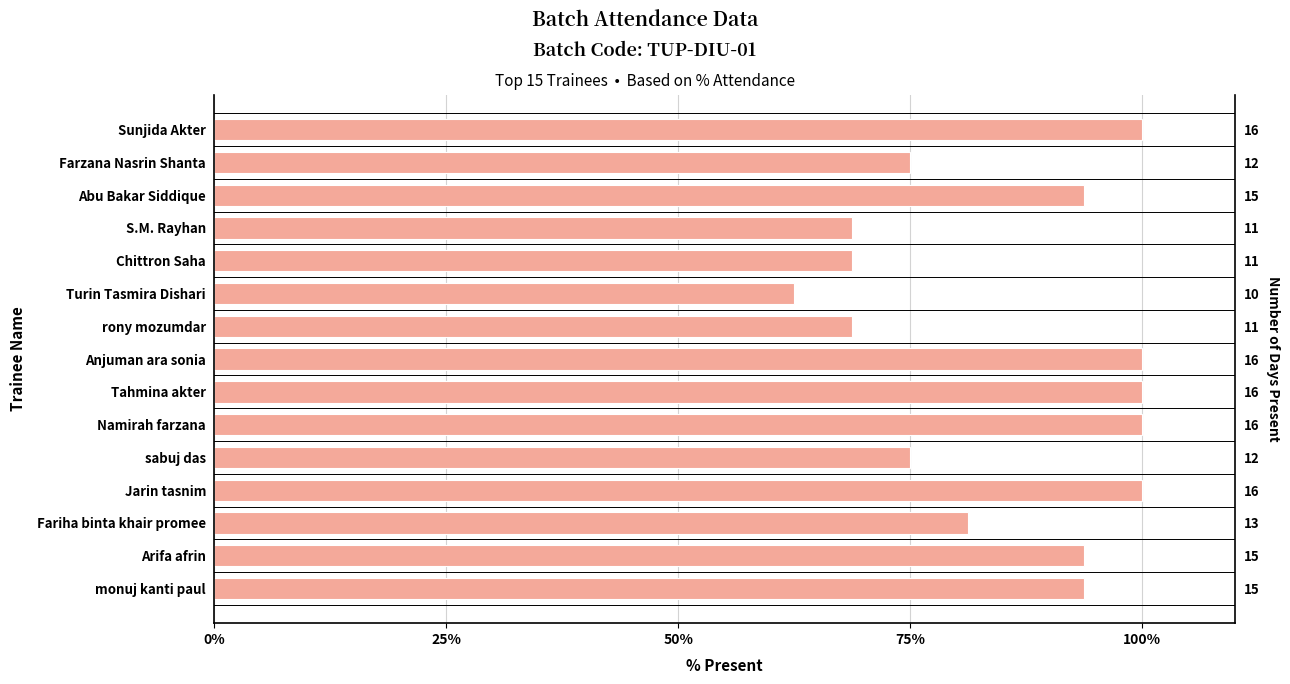

How many data points are less than 93?

7